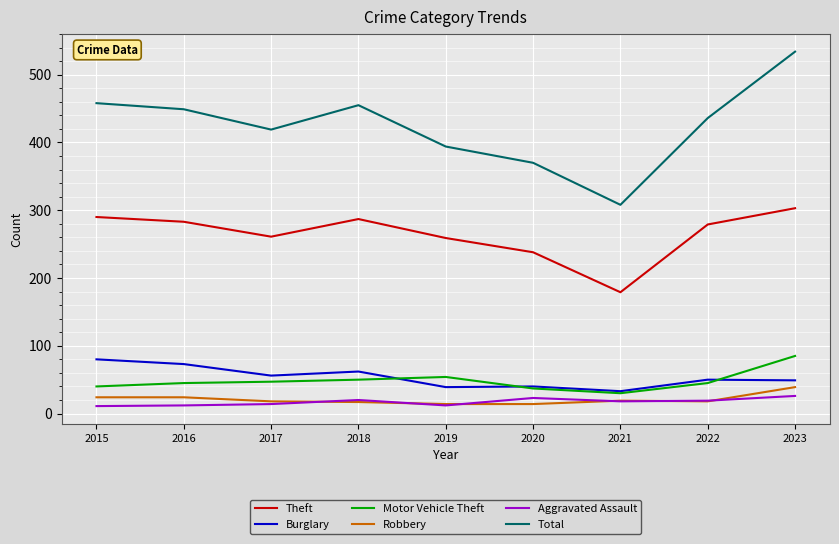

True or false: Theft and Burglary cross at least once.

False